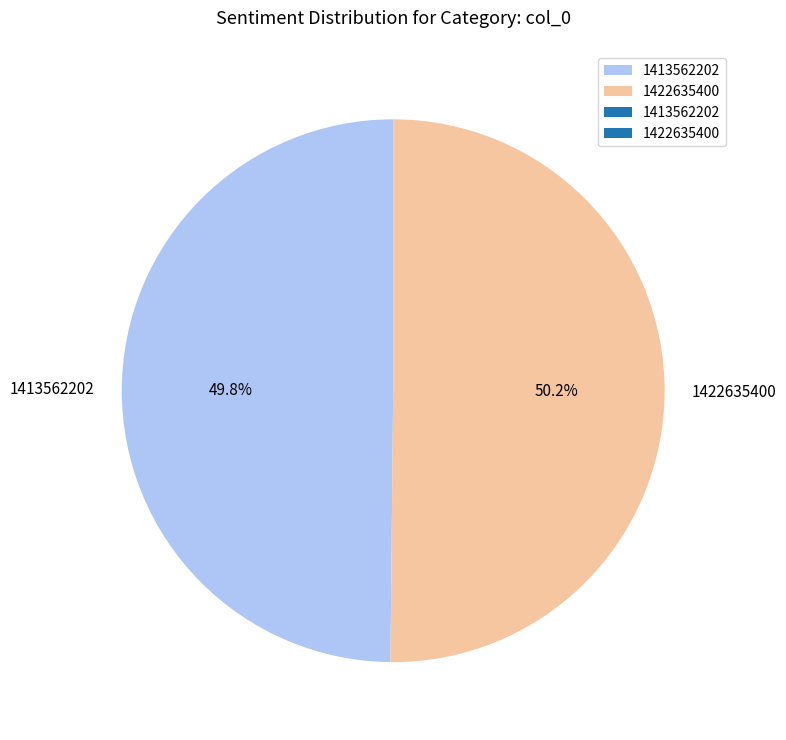

Is there a majority slice in this chart?

Yes